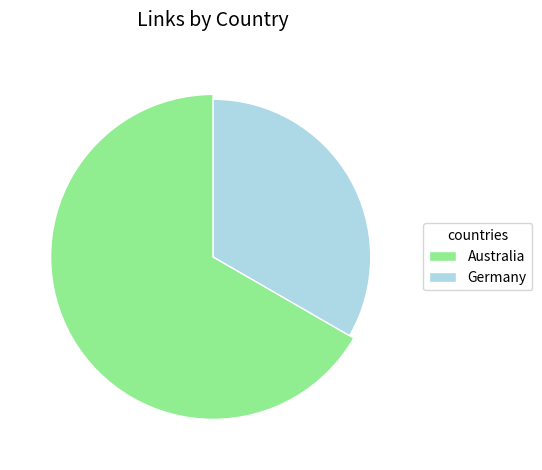

Count the number of slices in the pie.

2